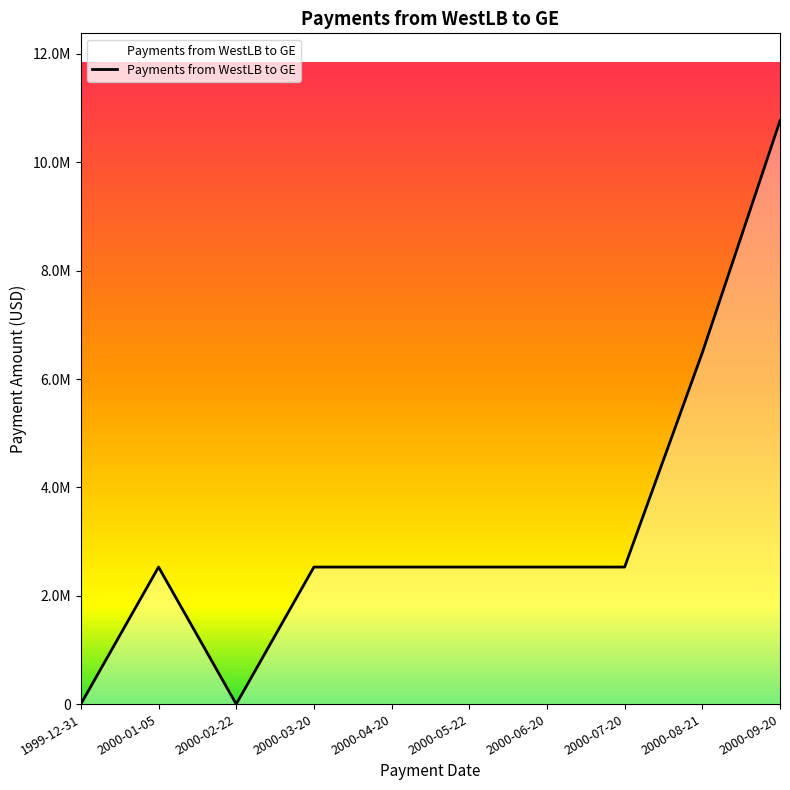

Count the number of categories in the chart.

10